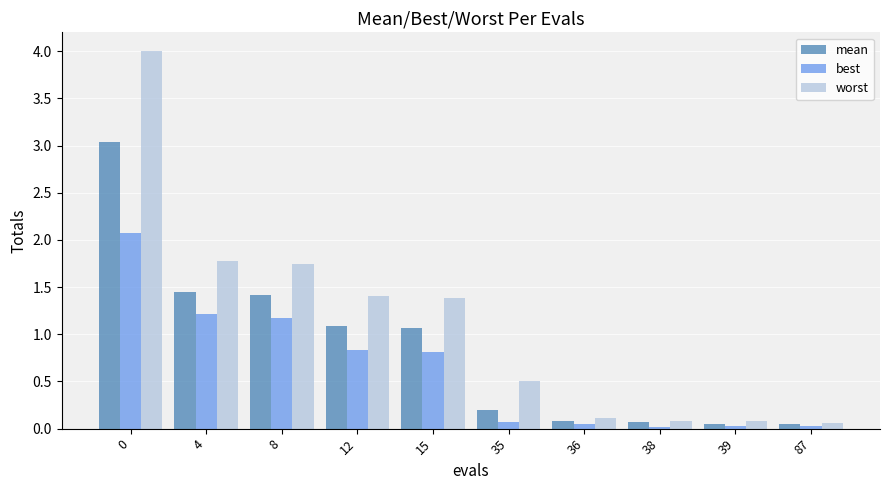

Which series has the widest spread of values?

worst